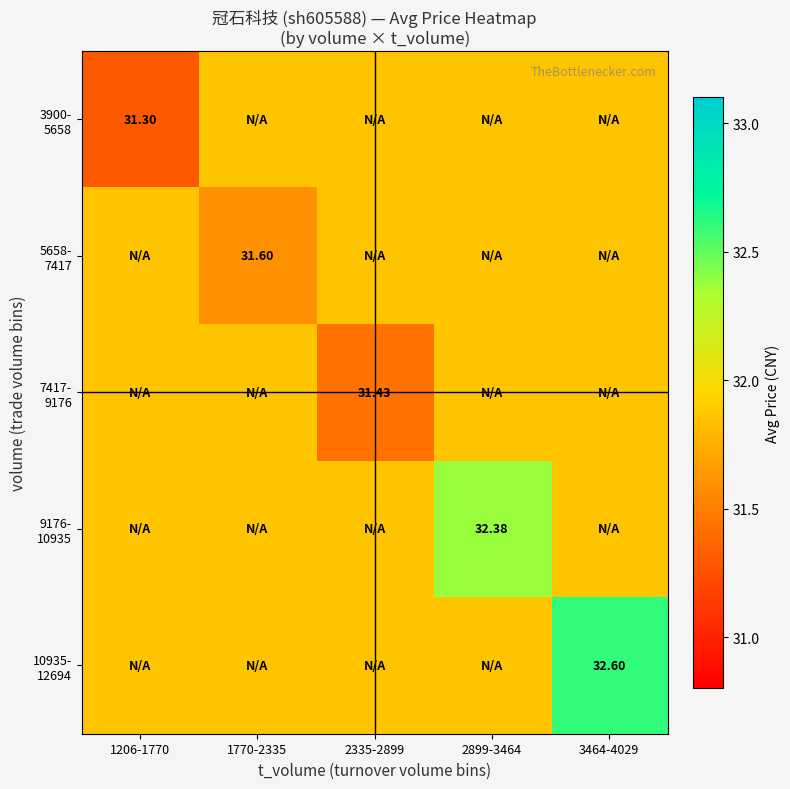

Rank the categories by 7417- 9176 value from lowest to highest.

2335-2899, 1206-1770, 1770-2335, 2899-3464, 3464-4029